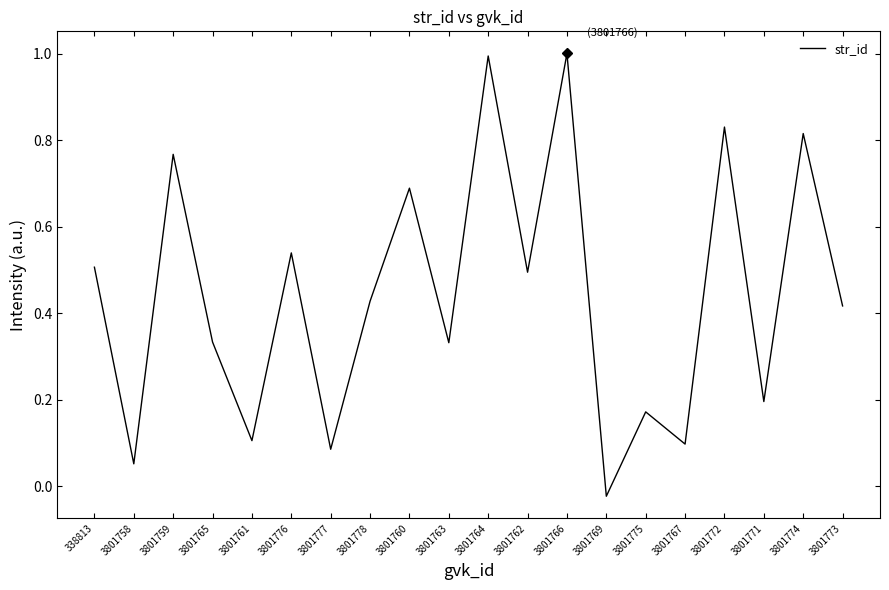

What position from the left is 3801778?

8